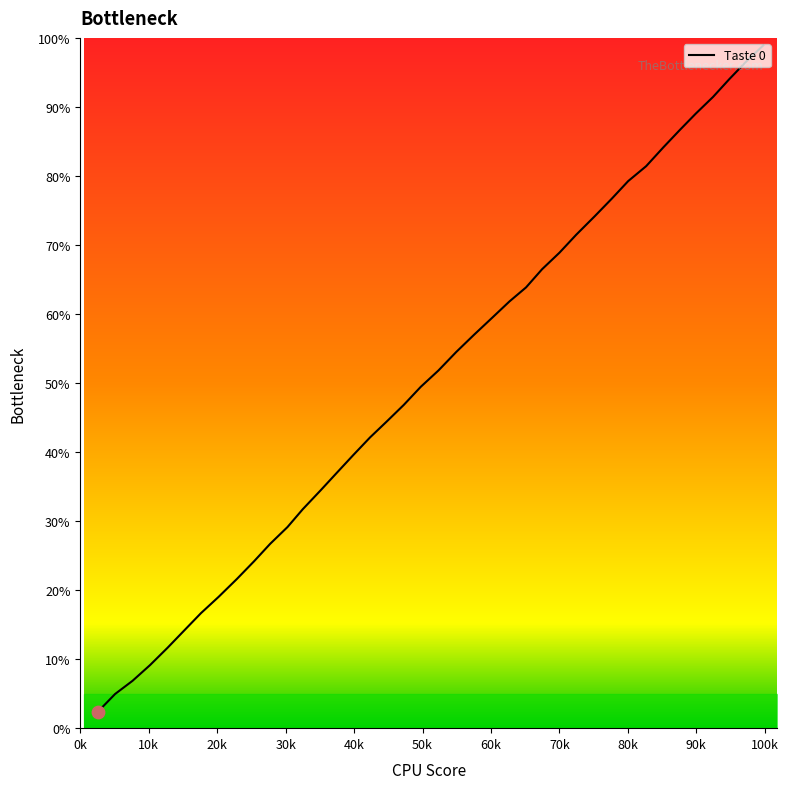

What is the minimum value shown in the chart?

2.4